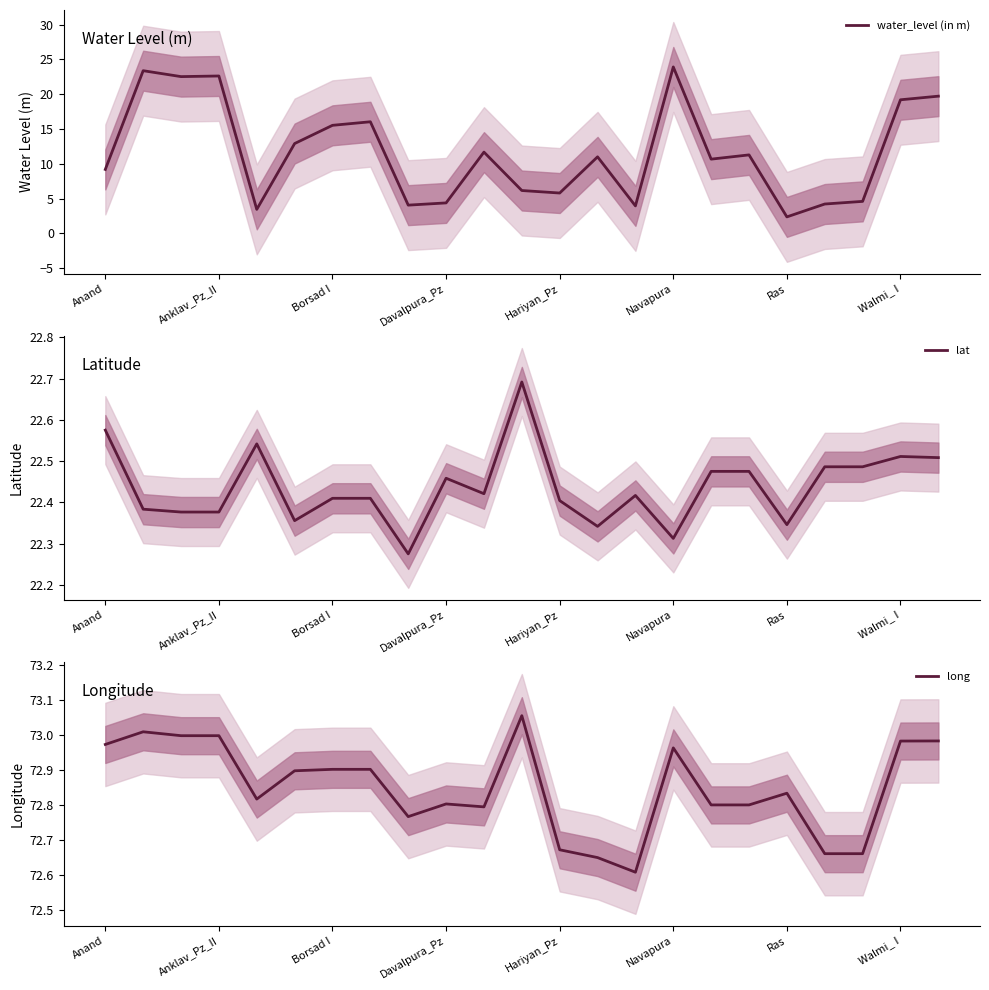

What is the approximate value of water_level (in m) at Borsad I?

15.5